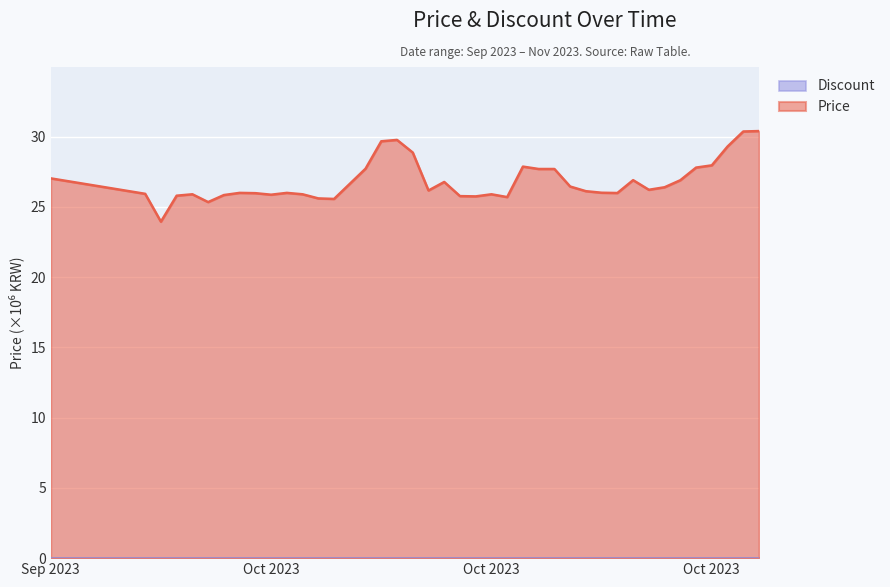

What is the difference between the second highest and minimum values?

6.4